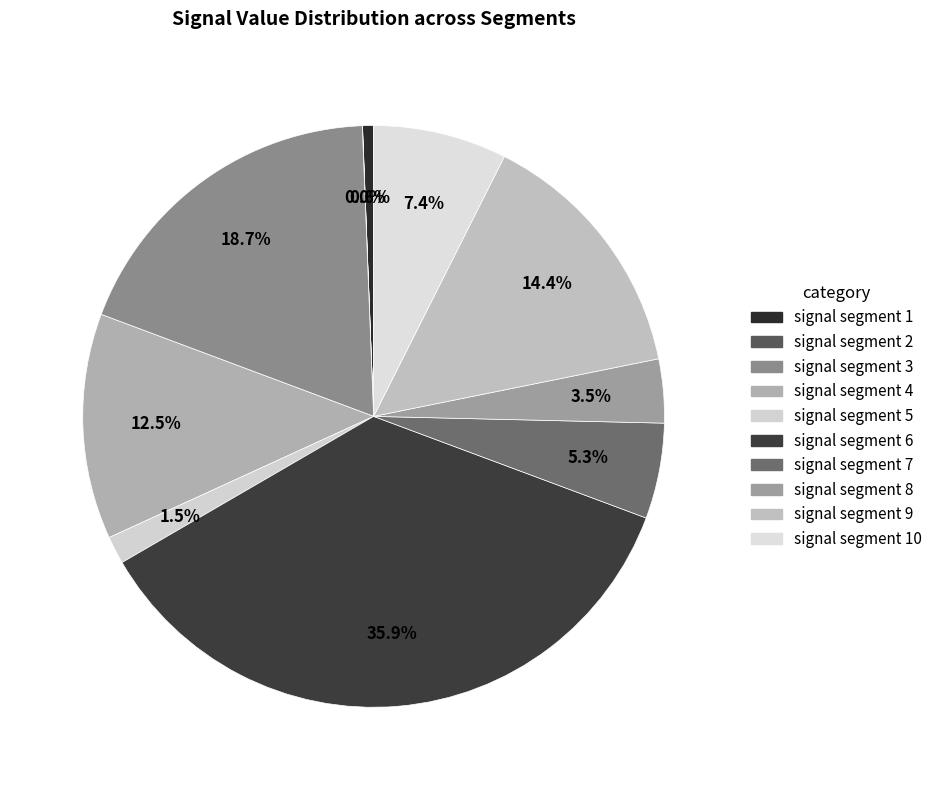

Does signal segment 1 represent more than half of the total?

No